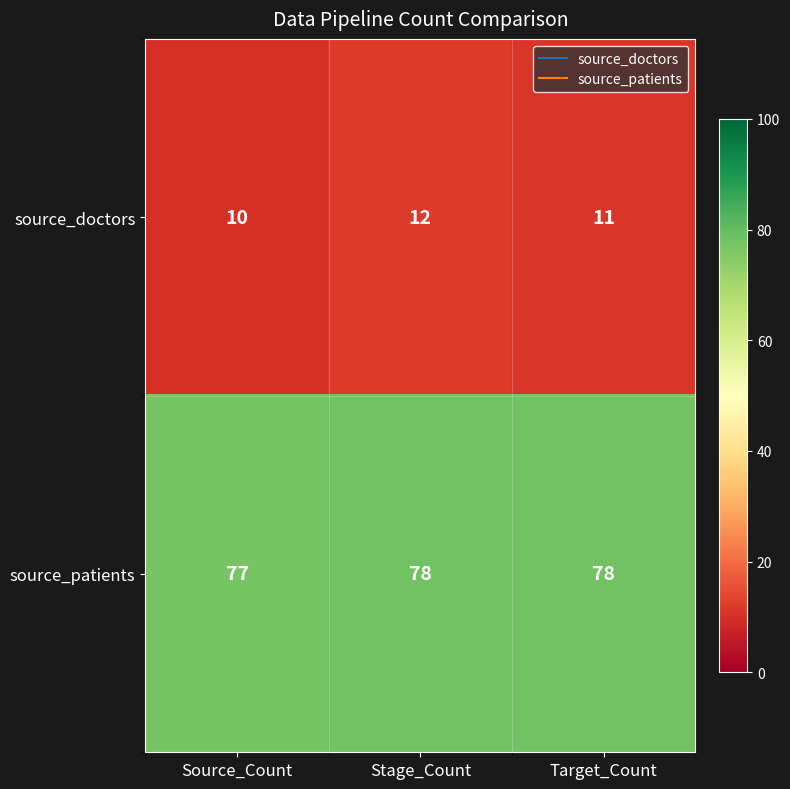

Rank the series by their average value, from highest to lowest.

source_patients, source_doctors